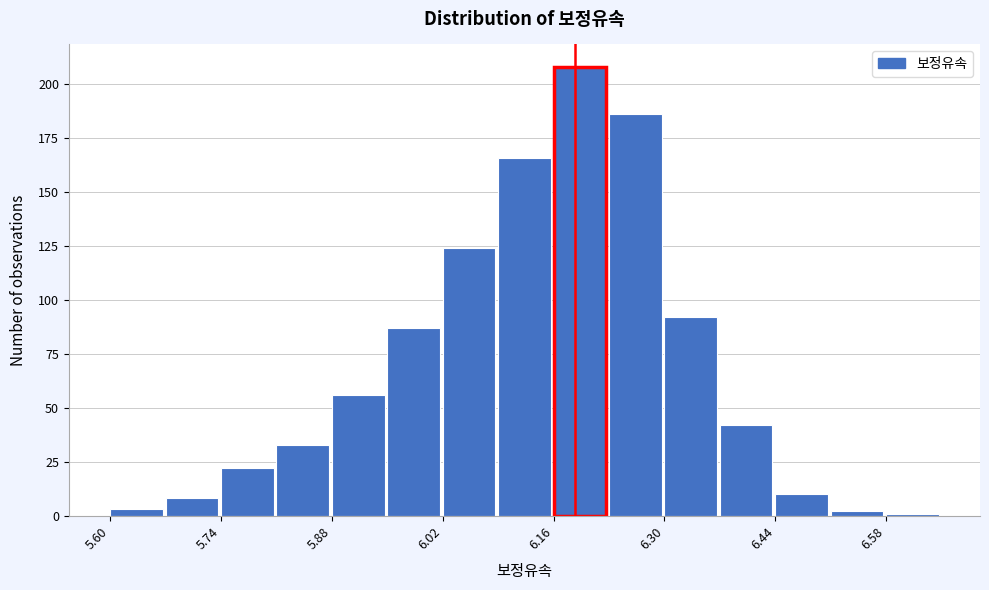

Around what value on the x-axis is the tallest bar? Give the approximate position of its centre, as read against the axis.

6.20